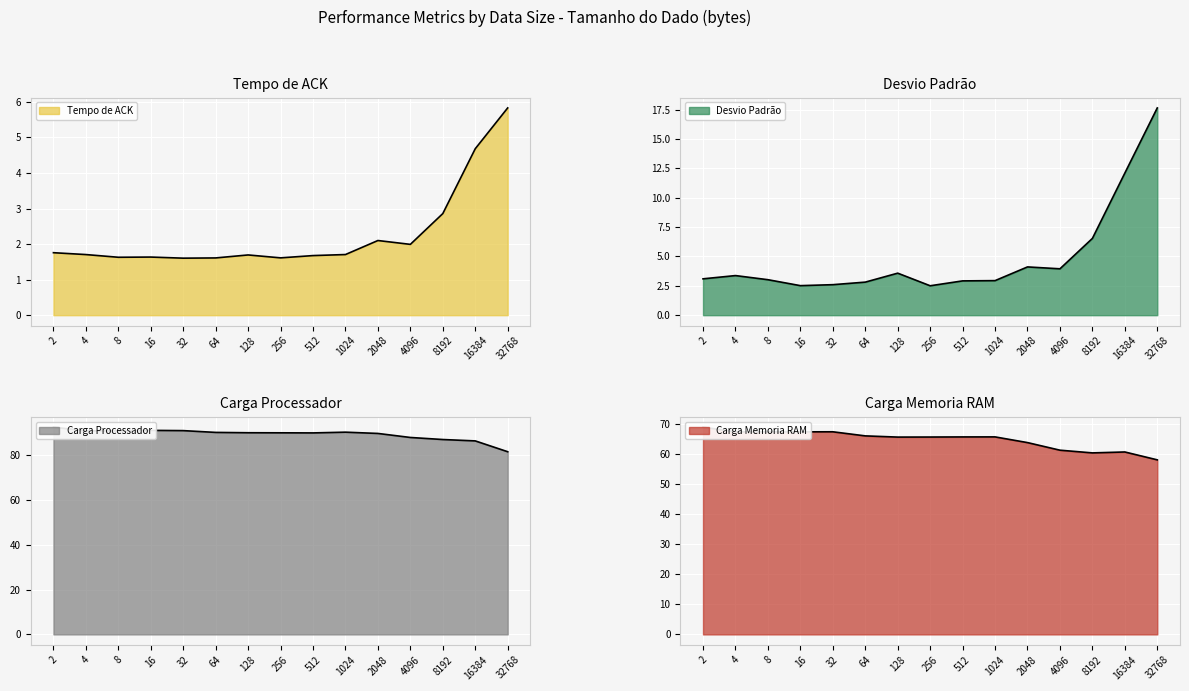

At which label does Desvio Padrão reach its minimum?

256